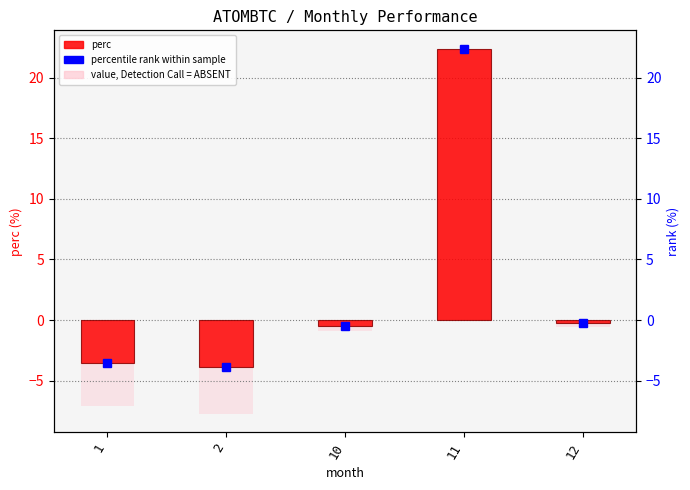

List the labels in order of value, smallest first.

2, 1, 10, 12, 11